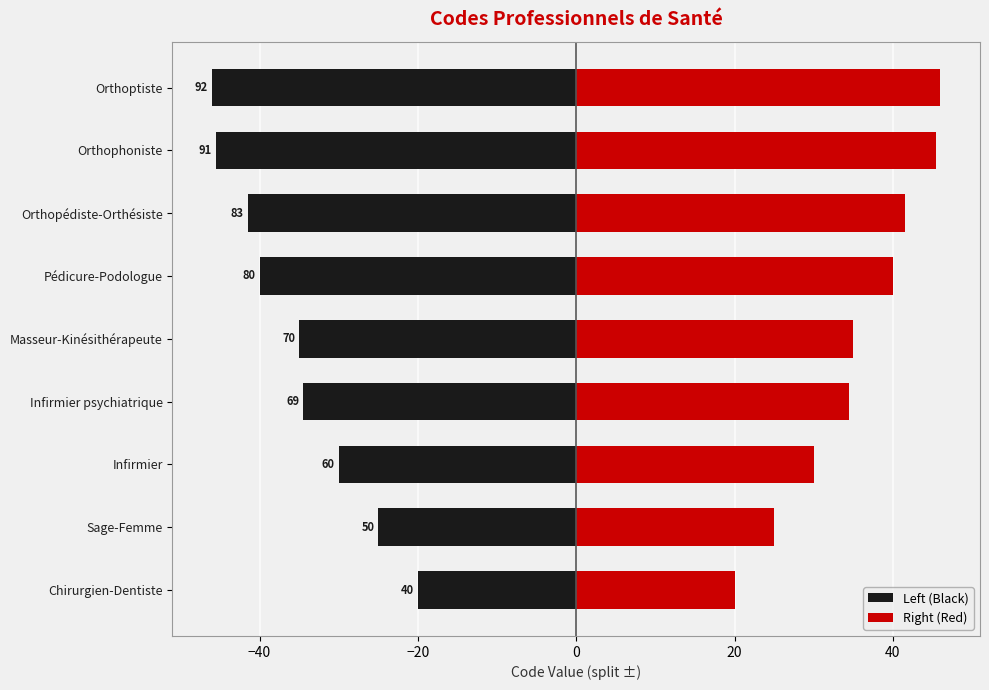

List the series in order of their overall mean, lowest first.

Left (Black), Right (Red)